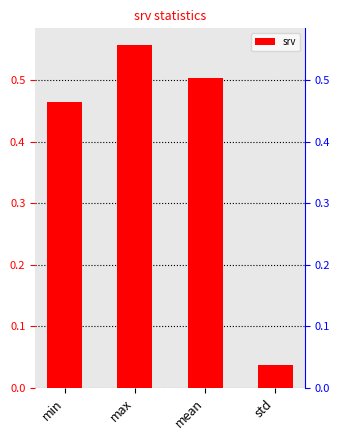

Which has a higher value, max or std?

max